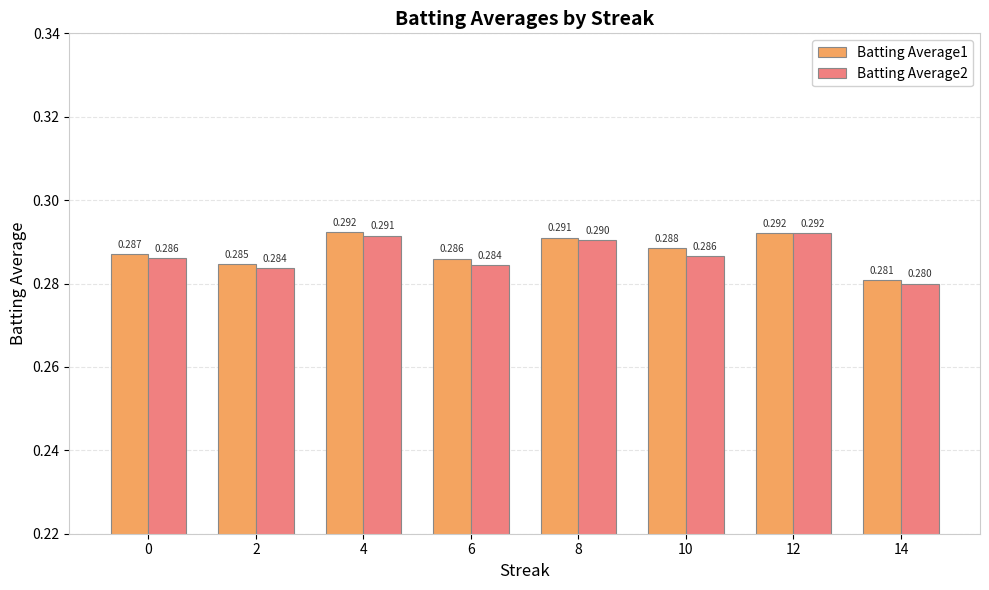

Is it true that Batting Average2 equals 0.4 at 2?

False